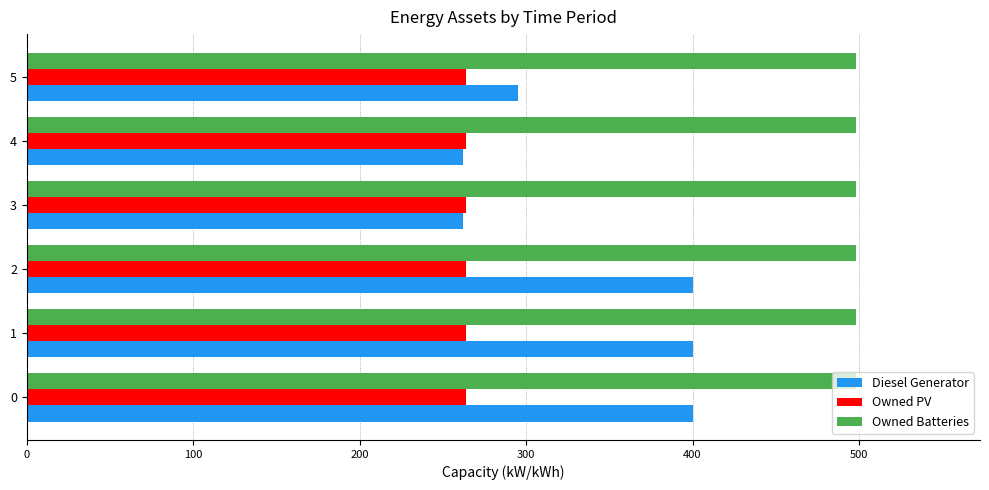

Is the value of Owned PV at 1 greater than the value of Owned Batteries at 1?

No